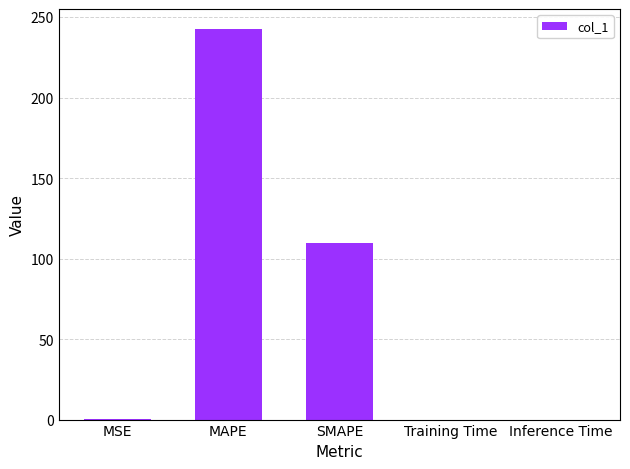

What value does the data have at SMAPE?

109.7